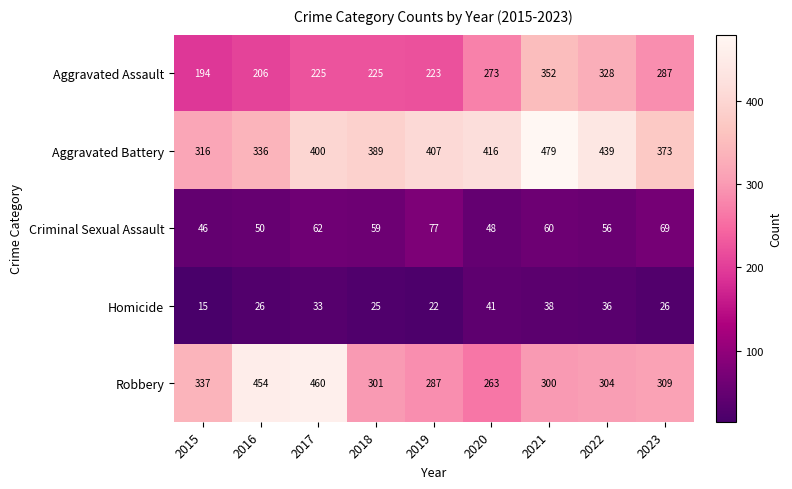

Count the number of categories in the chart.

9